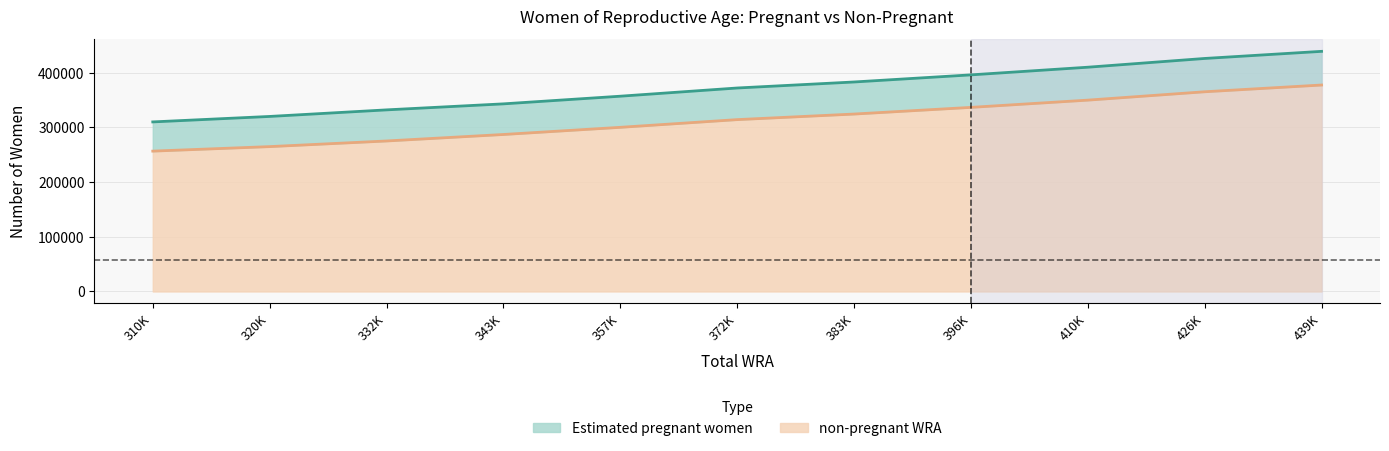

The value at 343K is 287008.7. True or false?

True